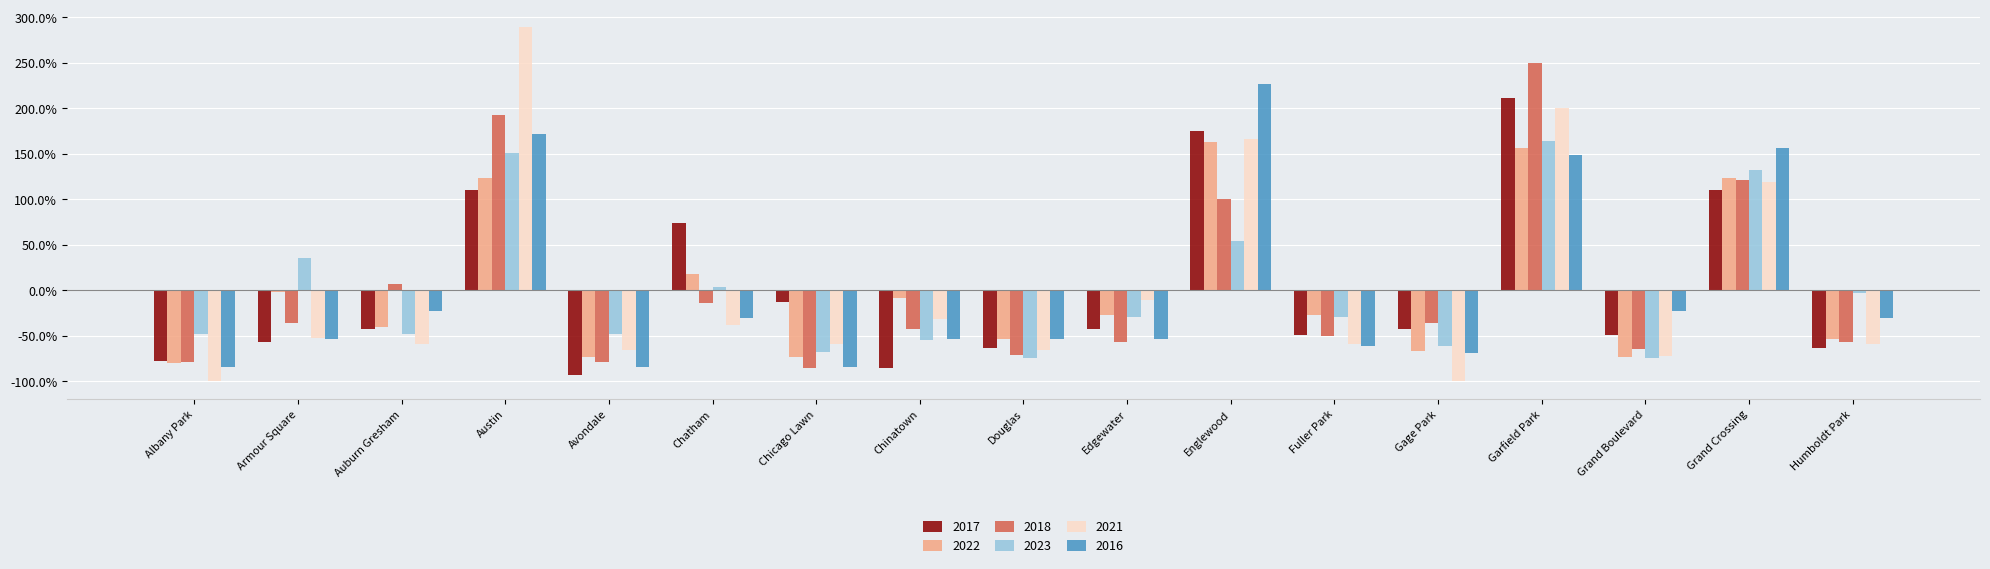

Are the bars horizontal?

No